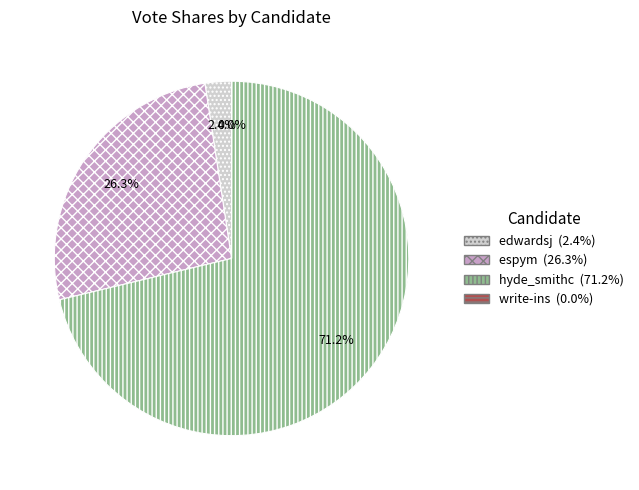

Is hyde_smithc the majority of the pie?

Yes